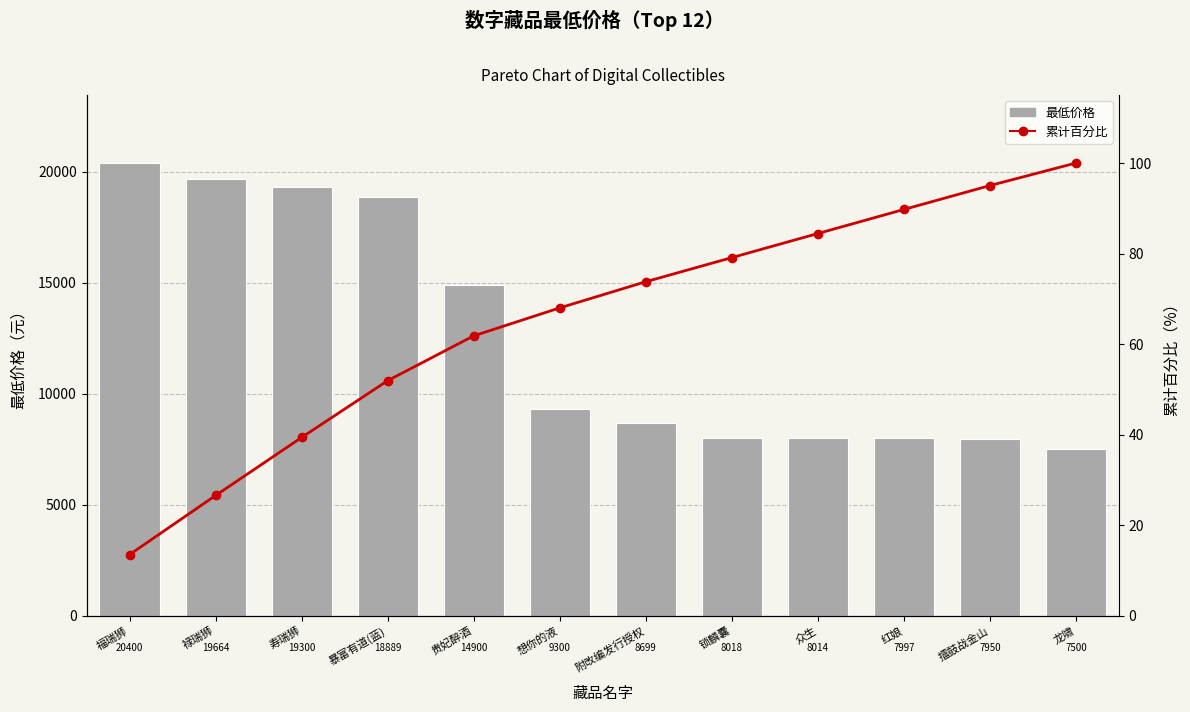

List the labels in order of 最低价格 value, smallest first.

龙啸, 擂鼓战金山, 红娘, 众生, 锁麟囊, 附改编发行授权, 想你的液, 贵妃醉酒, 暴富有道(蓝), 寿瑞狮, 禄瑞狮, 福瑞狮